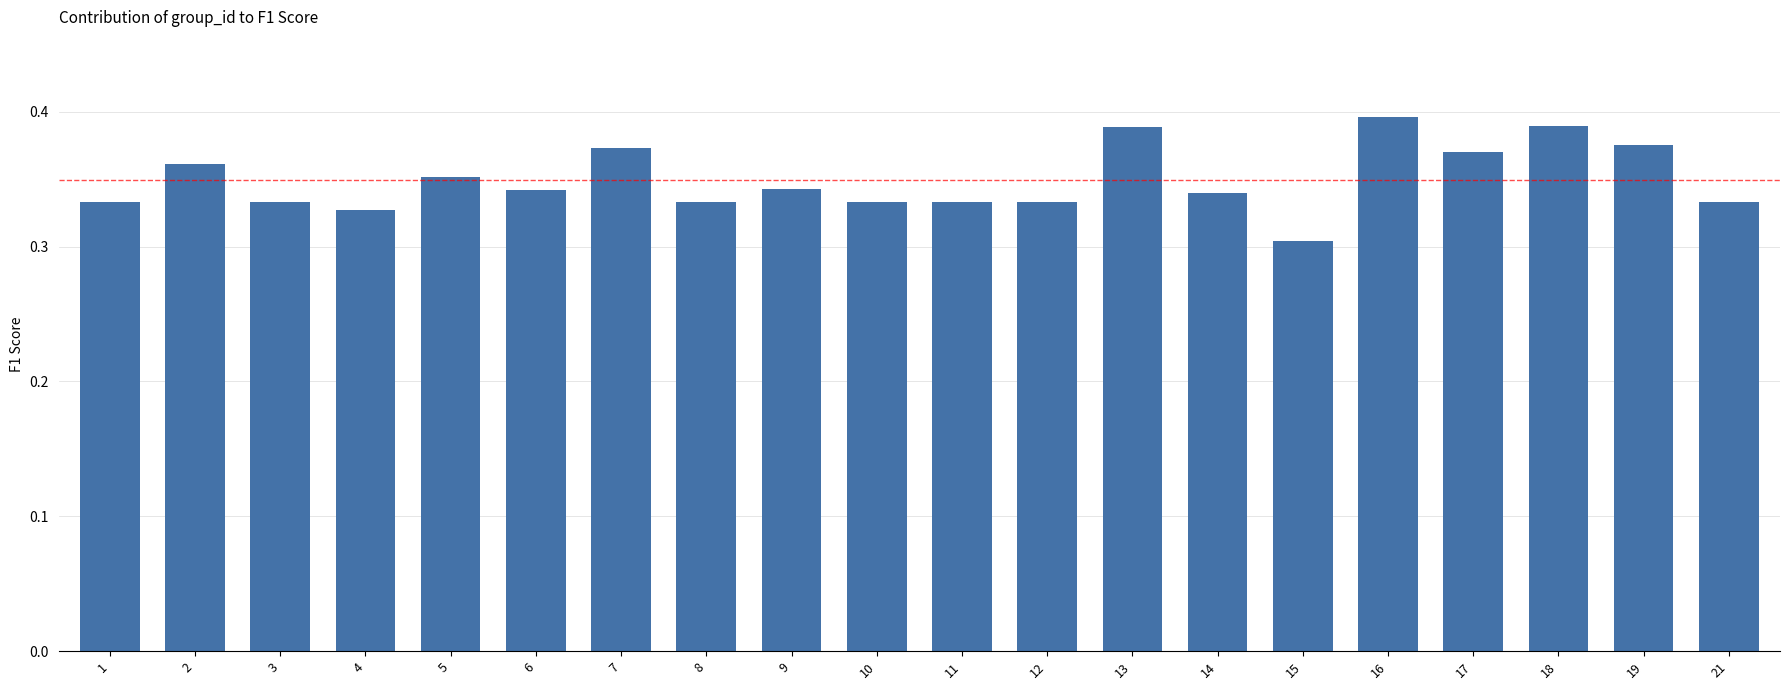

True or false: the data shows 0.6 at 13.

False